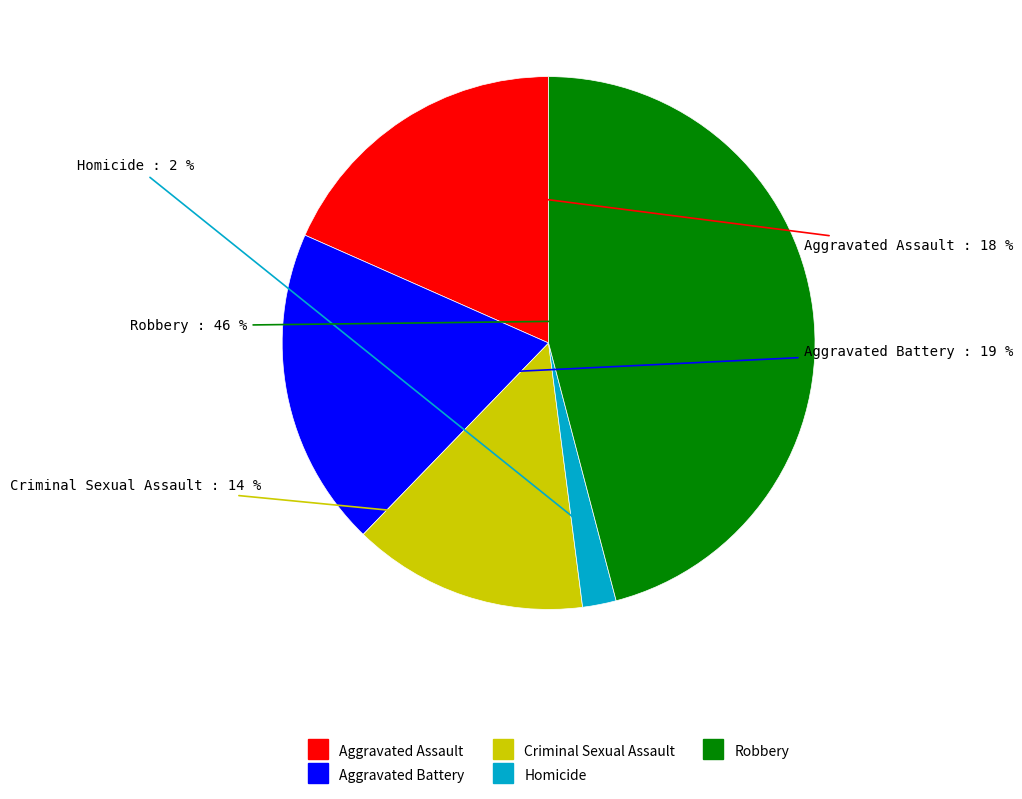

Count the number of slices in the pie.

5